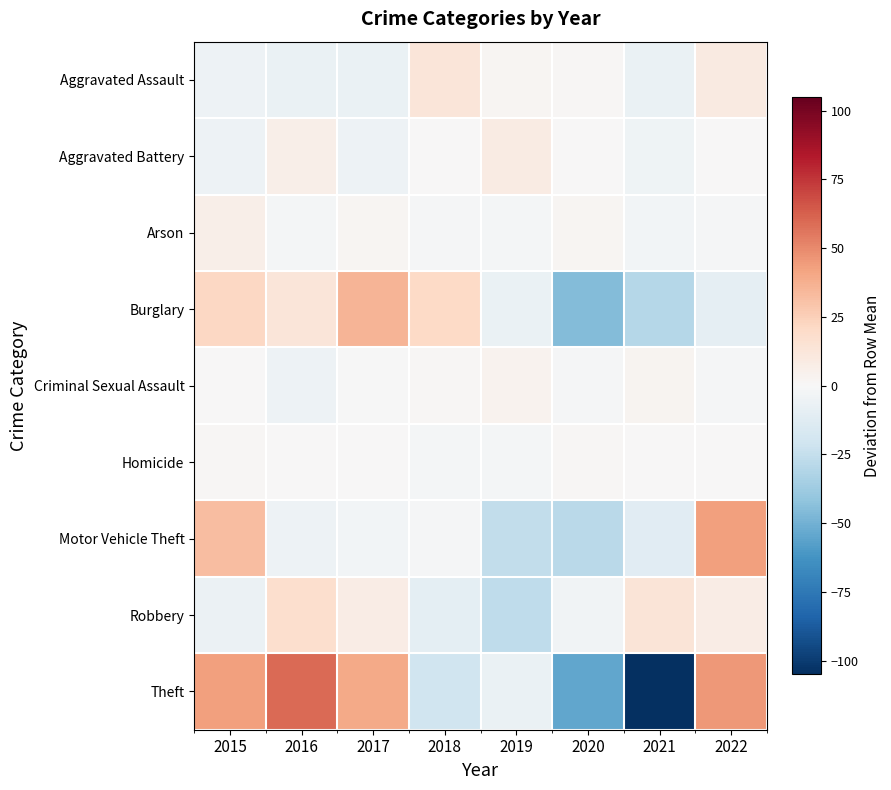

What is the smallest value displayed?

-104.9